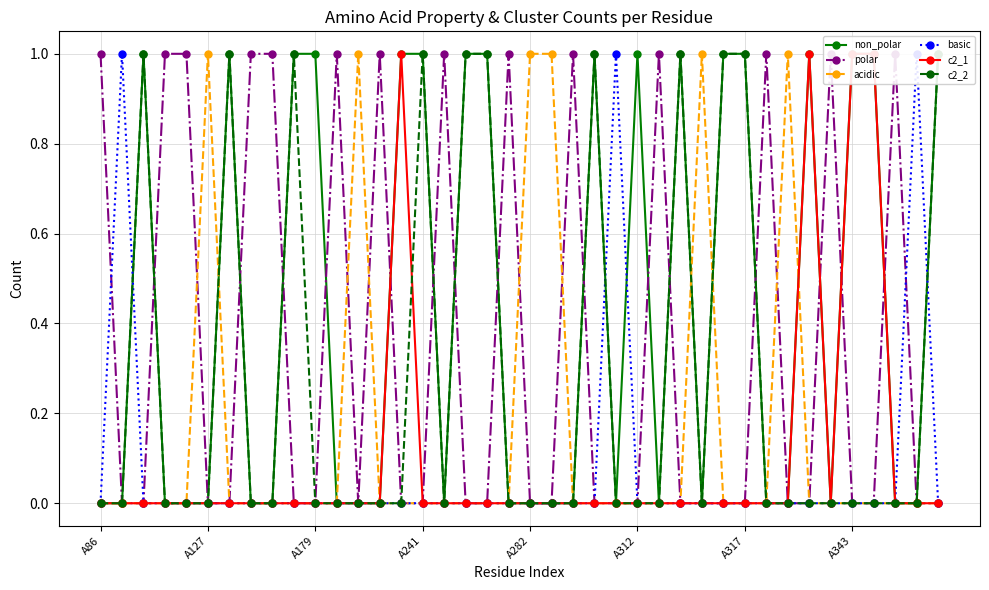

Does the chart display data point markers on the line(s)?

Yes